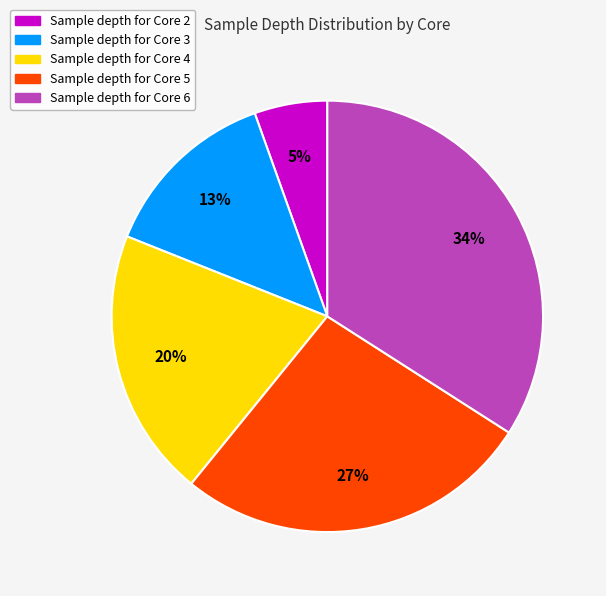

Is there a majority slice in this chart?

No